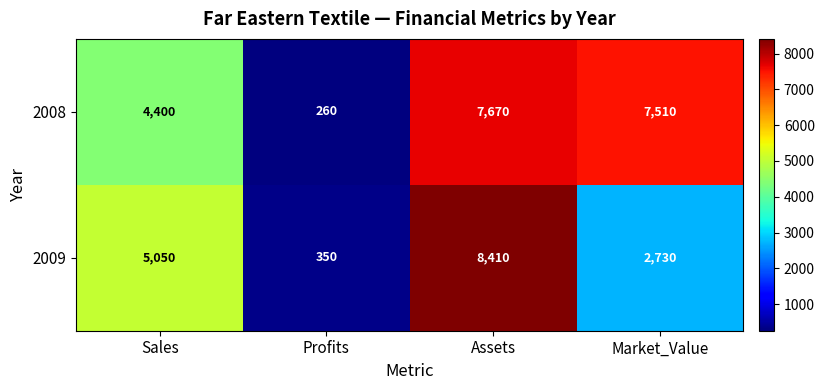

What is the approximate value of 2008 at Sales, to the nearest 10?

4400